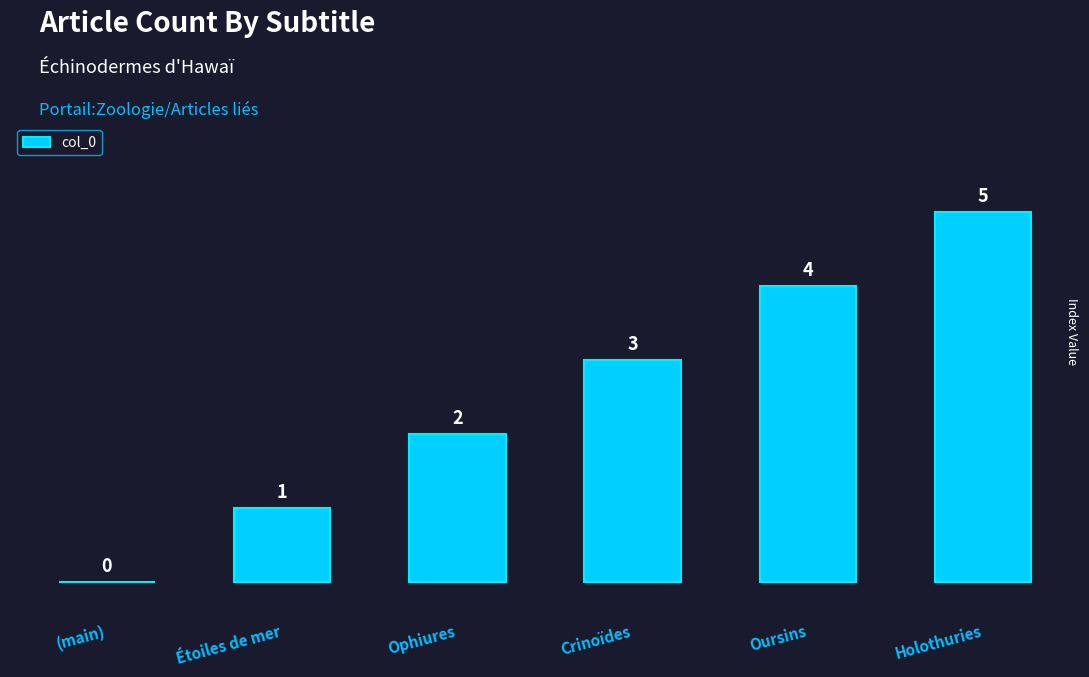

At which category does the chart reach its peak across all series?

Holothuries